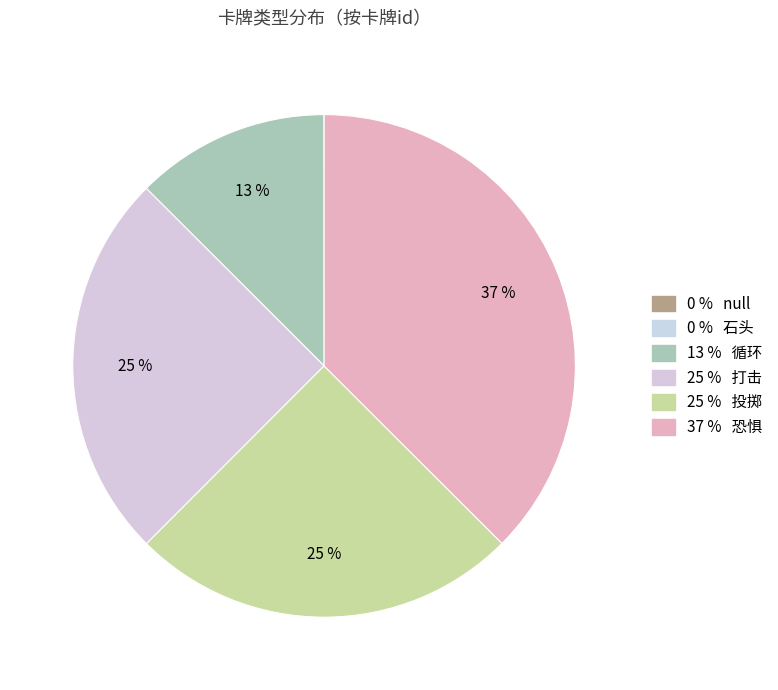

How many slices are in this pie chart?

6